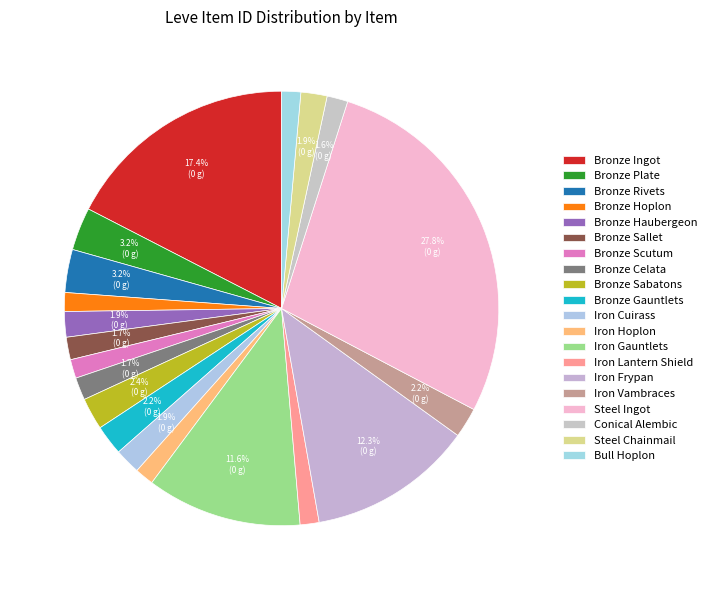

What is the smallest slice in the pie chart?

Bronze Hoplon